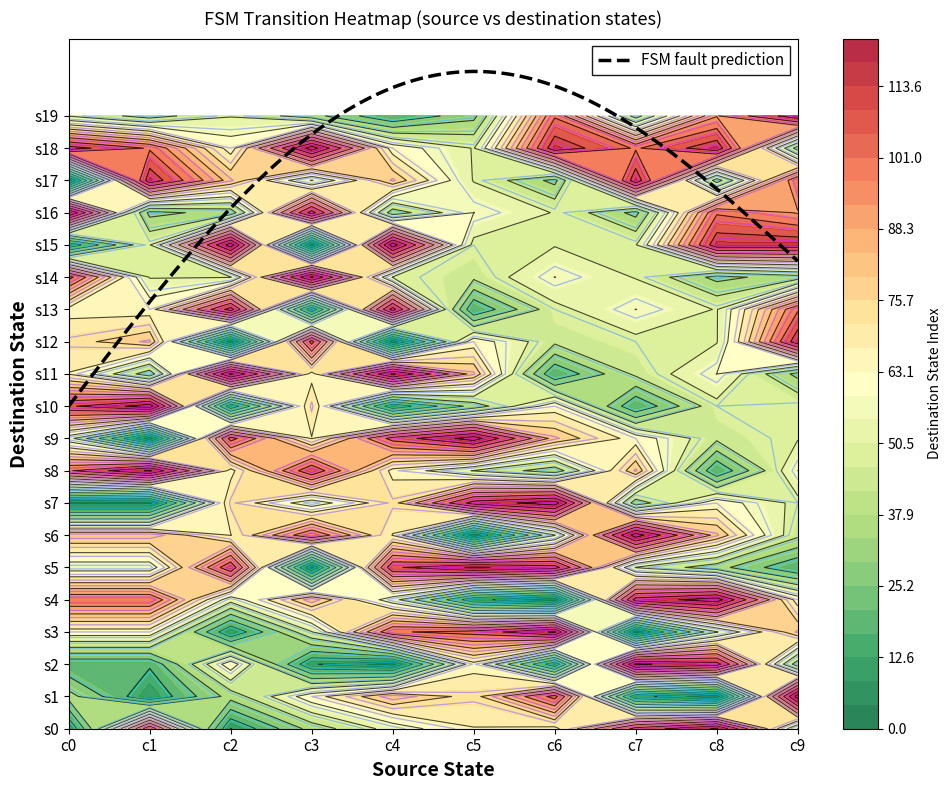

The value of 1 at 3 is 64. True or false?

True